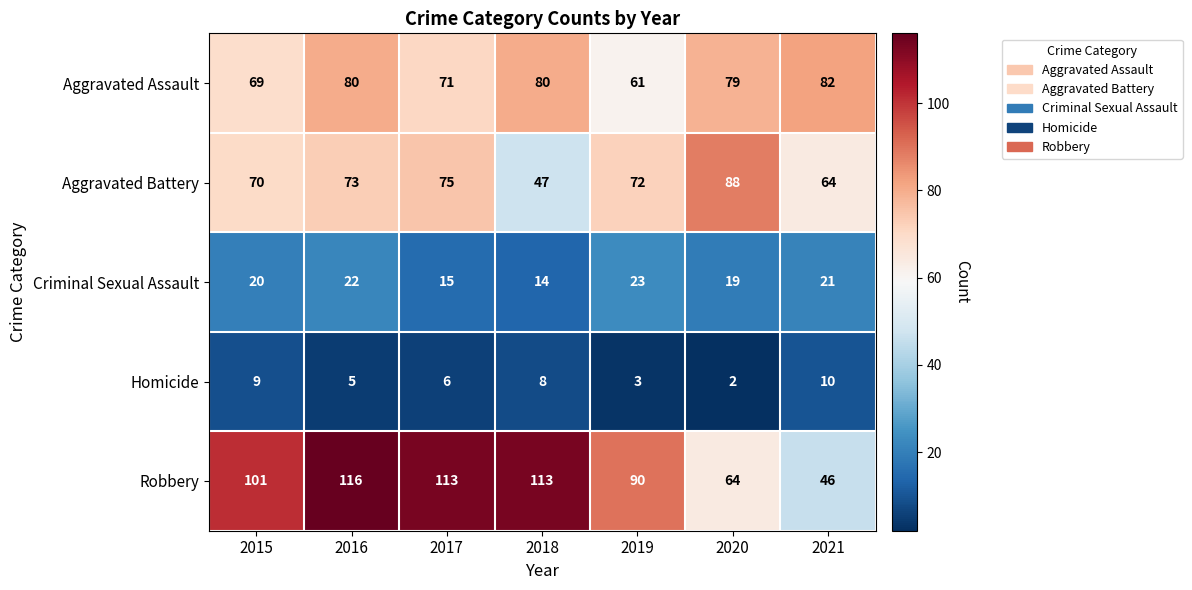

Count the Criminal Sexual Assault values in the range 15 to 22.

5